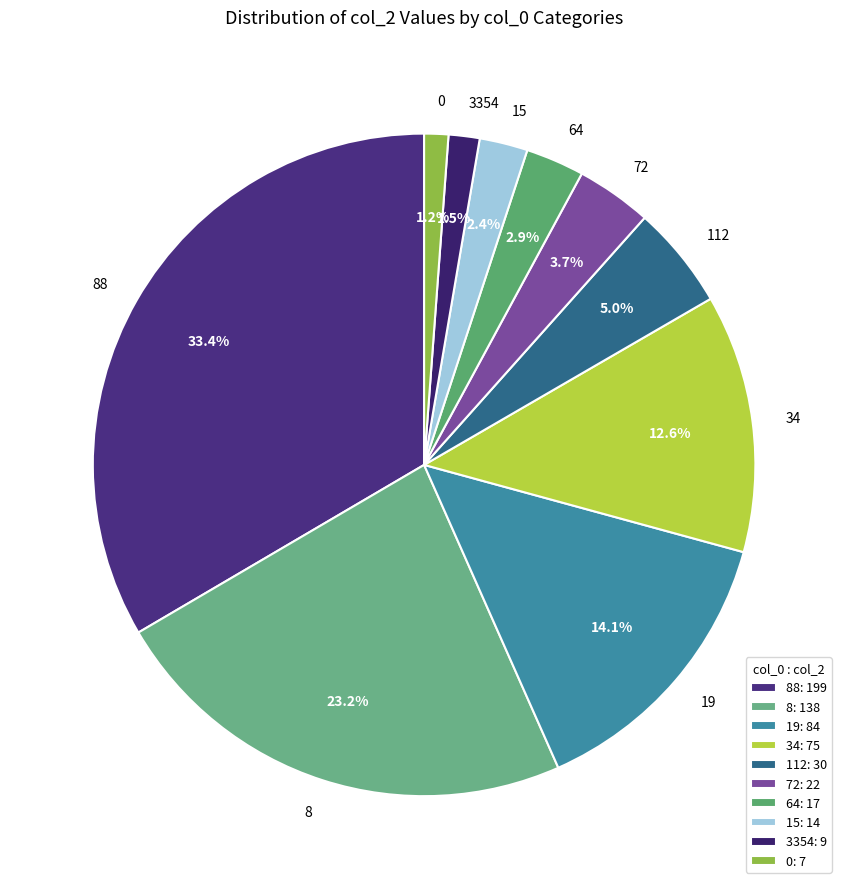

What is the total percentage of 34 and 72?

16.3%